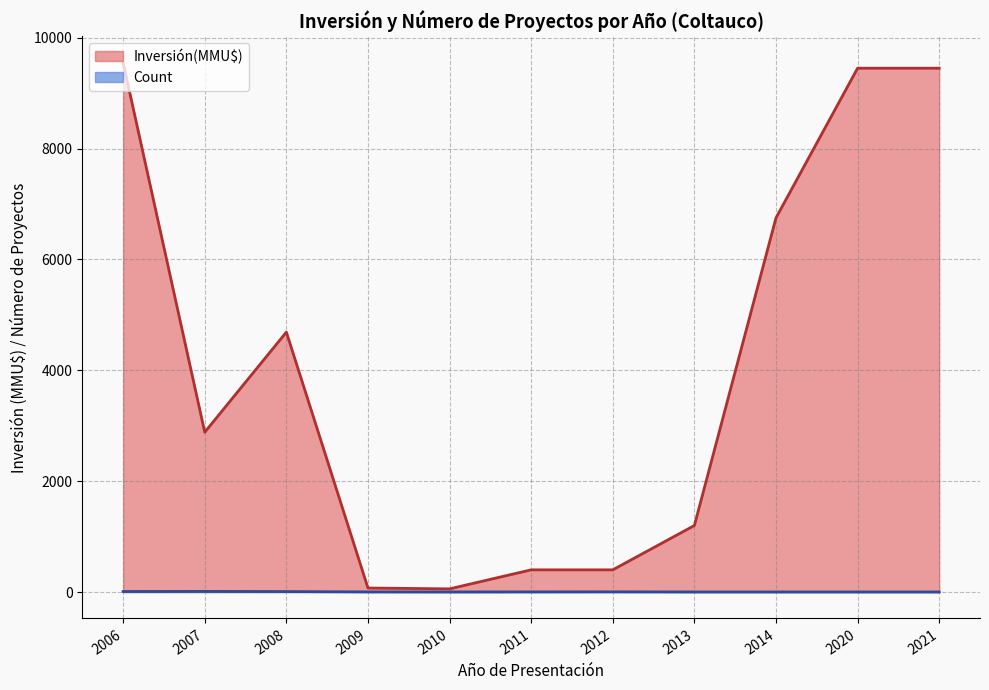

Is the value of Count at 2013 greater than the value of Inversión(MMU$) at 2011?

No